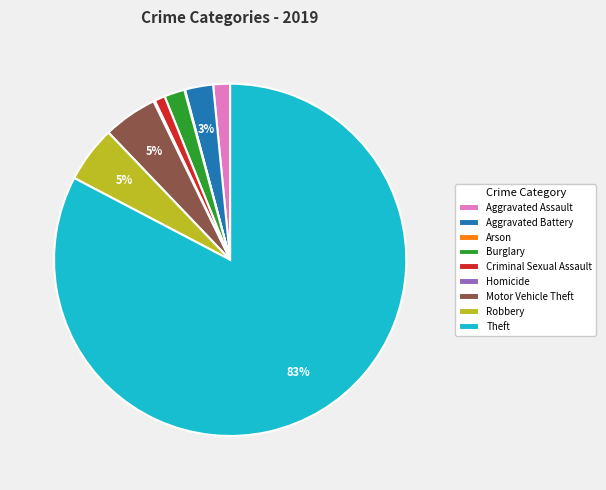

Is Theft the majority of the pie?

Yes